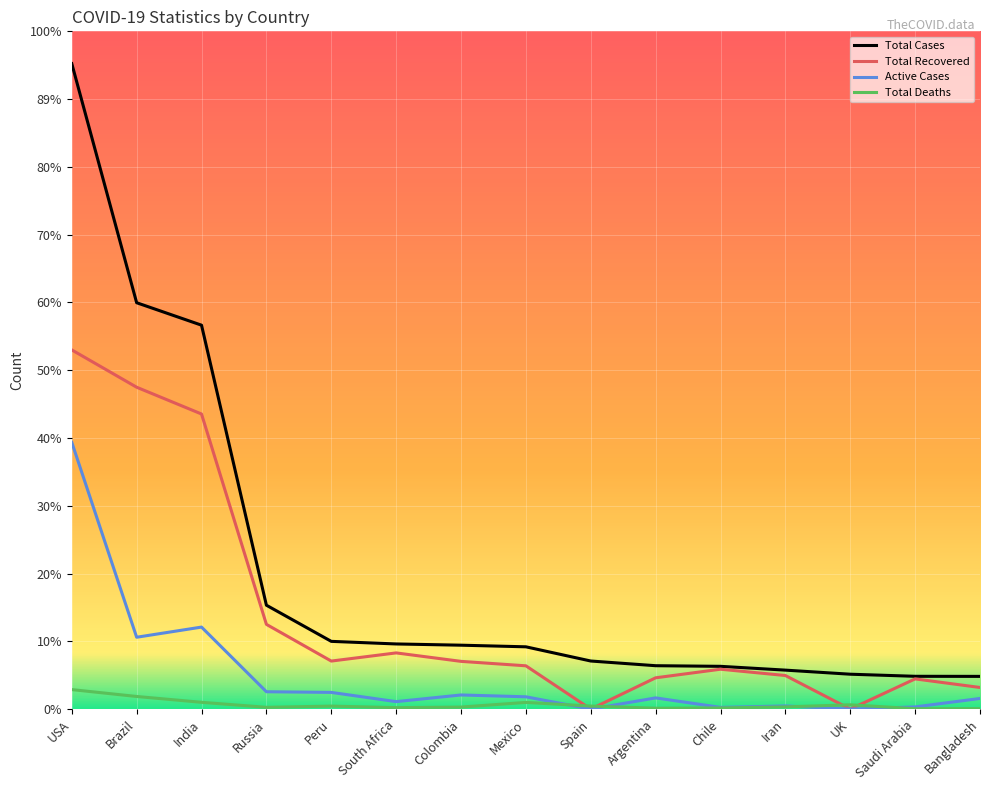

What is the difference between the maximum and minimum values in the Total Deaths series?

183845